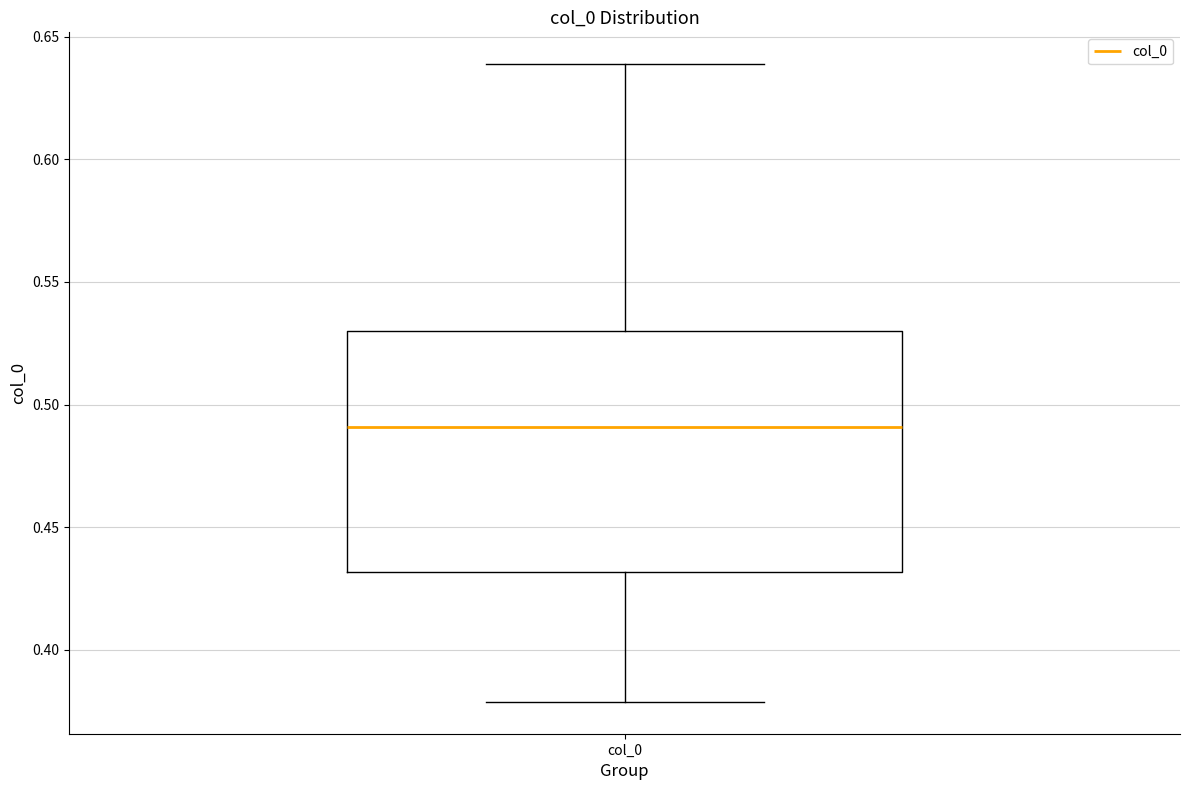

Where does the lower whisker of the box for col_0 end on the y-axis? The values are not printed on the chart, so give them approximately, as read against the axis.

0.38